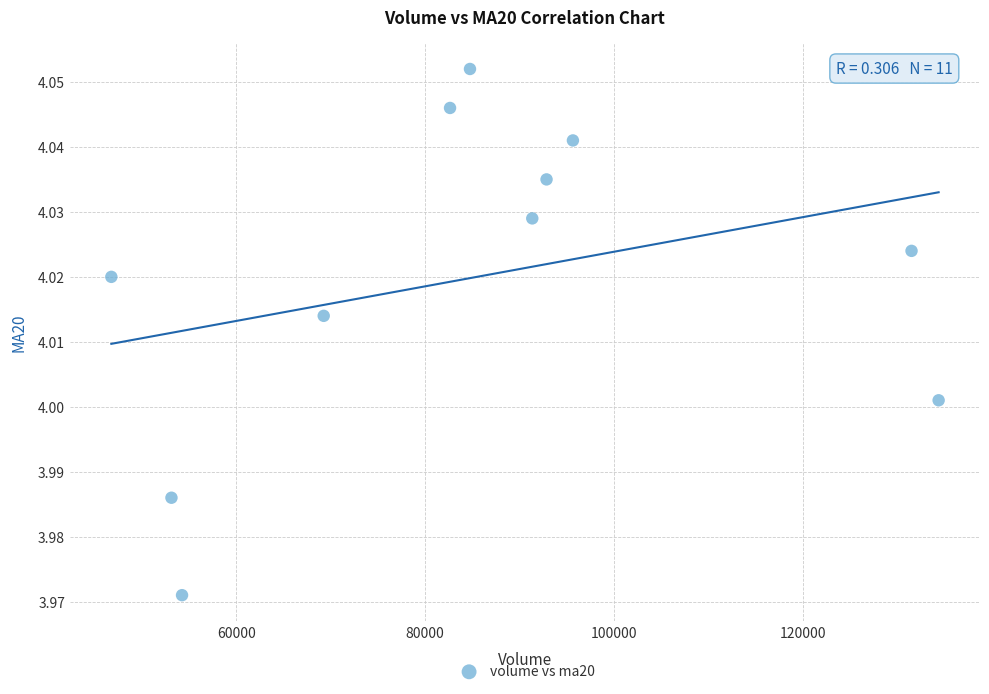

What is the average X value?

85154.5